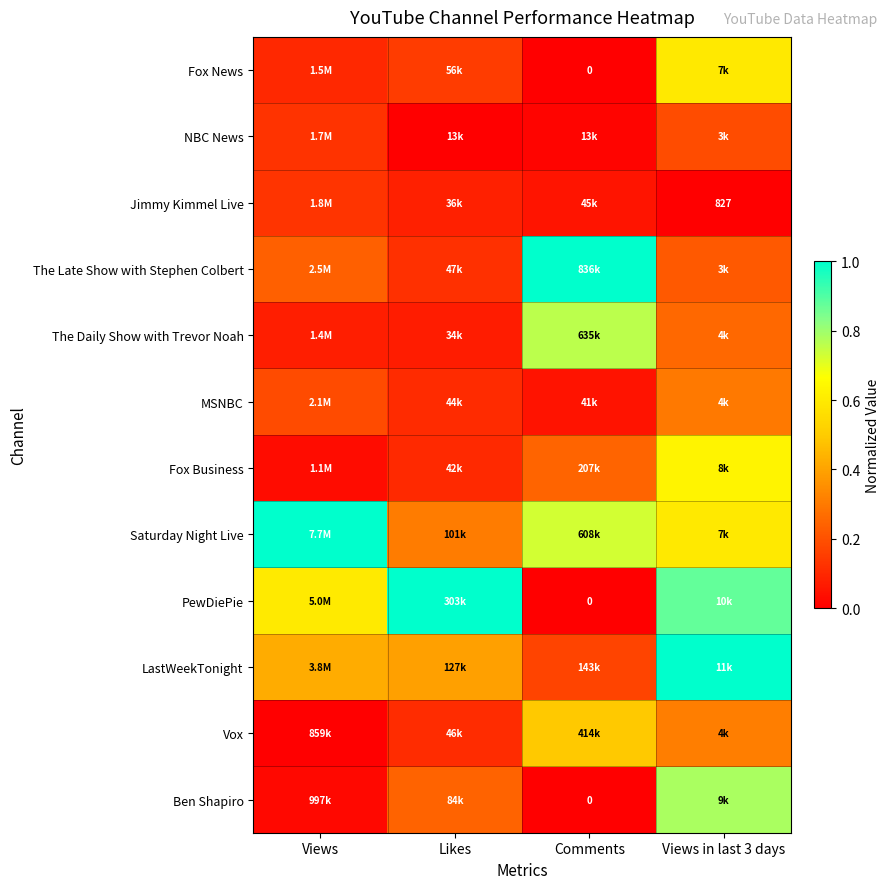

Rank the series at Views from lowest to highest value.

Vox, Ben Shapiro, Fox Business, The Daily Show with Trevor Noah, Fox News, NBC News, Jimmy Kimmel Live, MSNBC, The Late Show with Stephen Colbert, LastWeekTonight, PewDiePie, Saturday Night Live